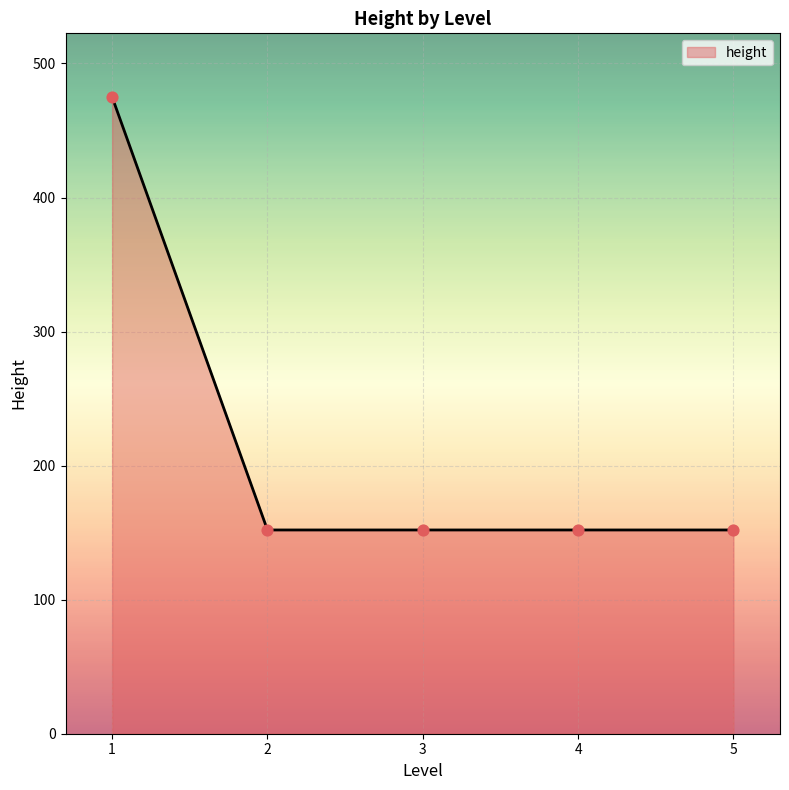

What is the ratio of the value at 4 to the value at 1?

0.3